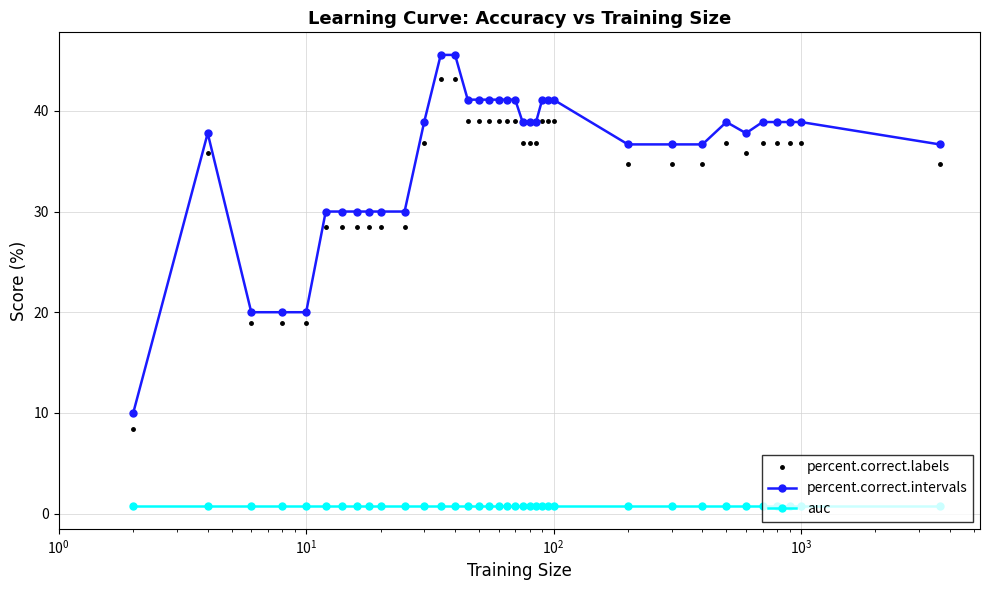

Is this an area chart (filled region under the line)?

No